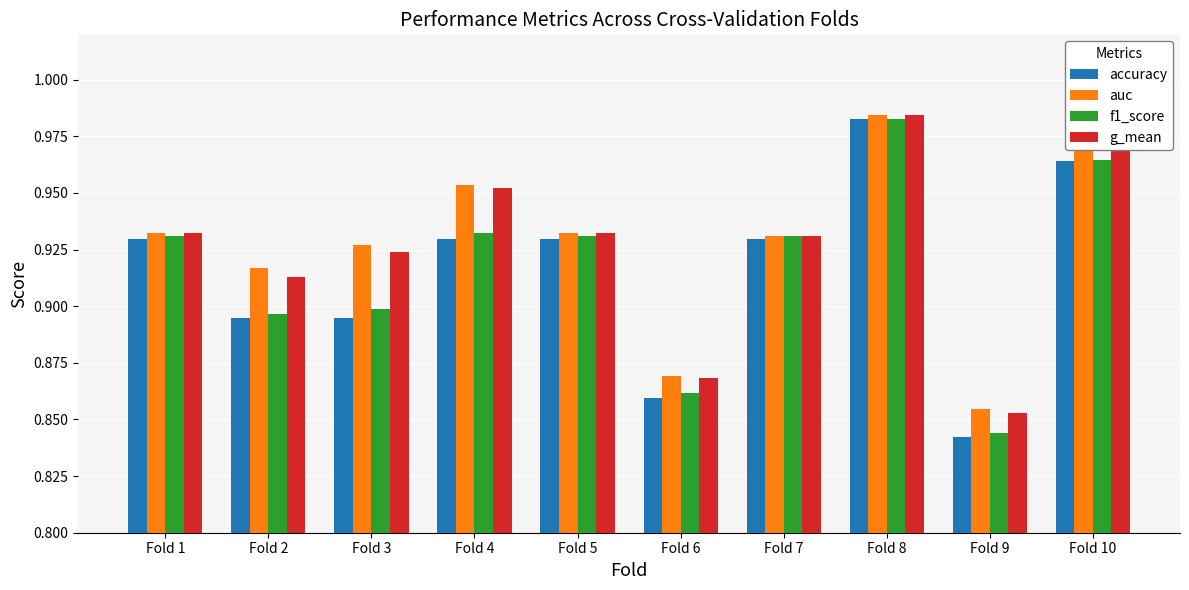

What are all the series names shown in the legend?

accuracy, auc, f1_score, g_mean